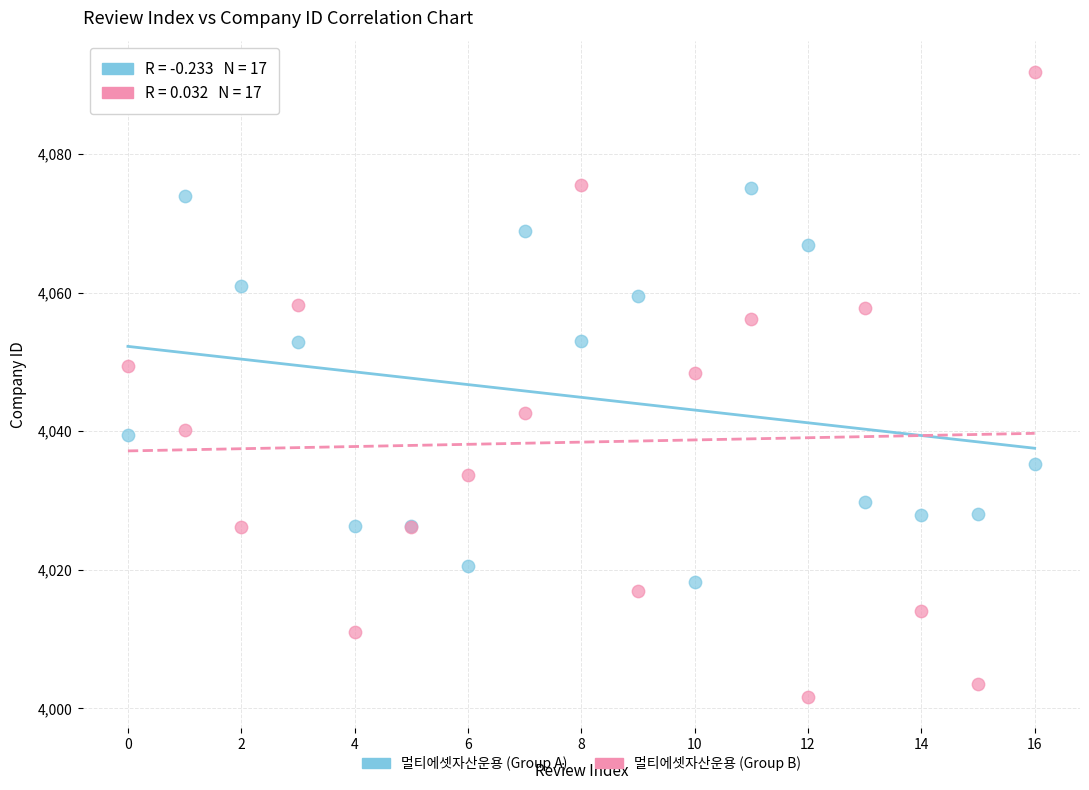

Which series contains the highest Y value?

멀티에셋자산운용 (Group B)